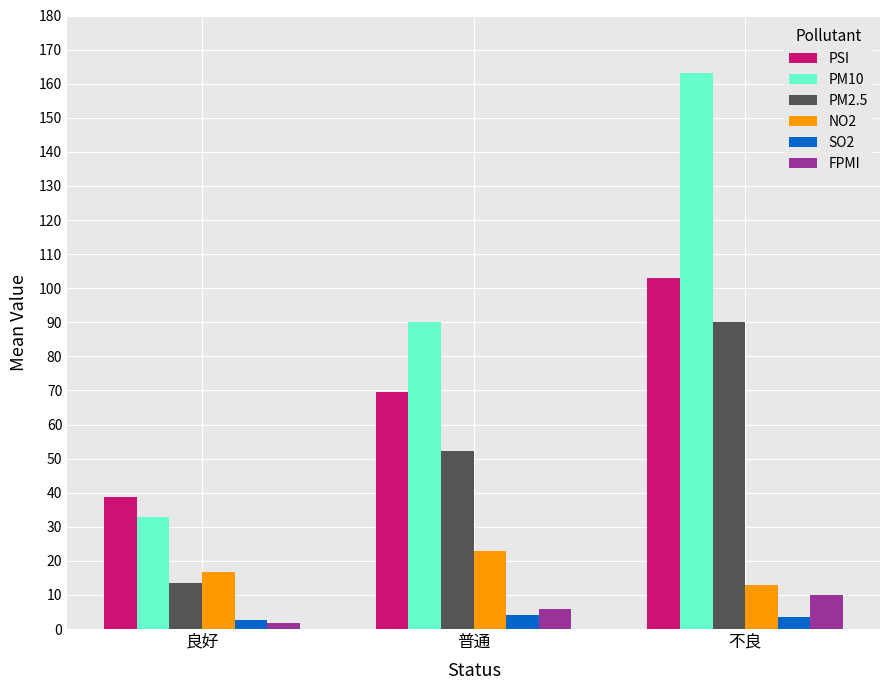

Are the bars grouped side by side (vs. stacked)?

Yes